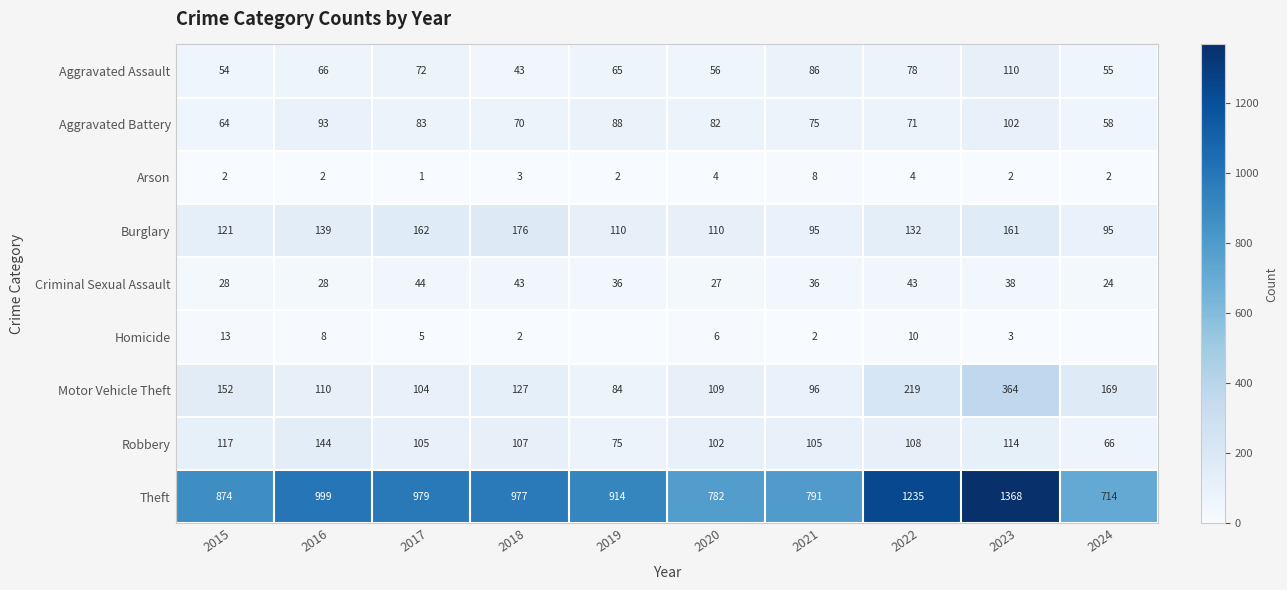

At which label does Motor Vehicle Theft first exceed 127?

2015